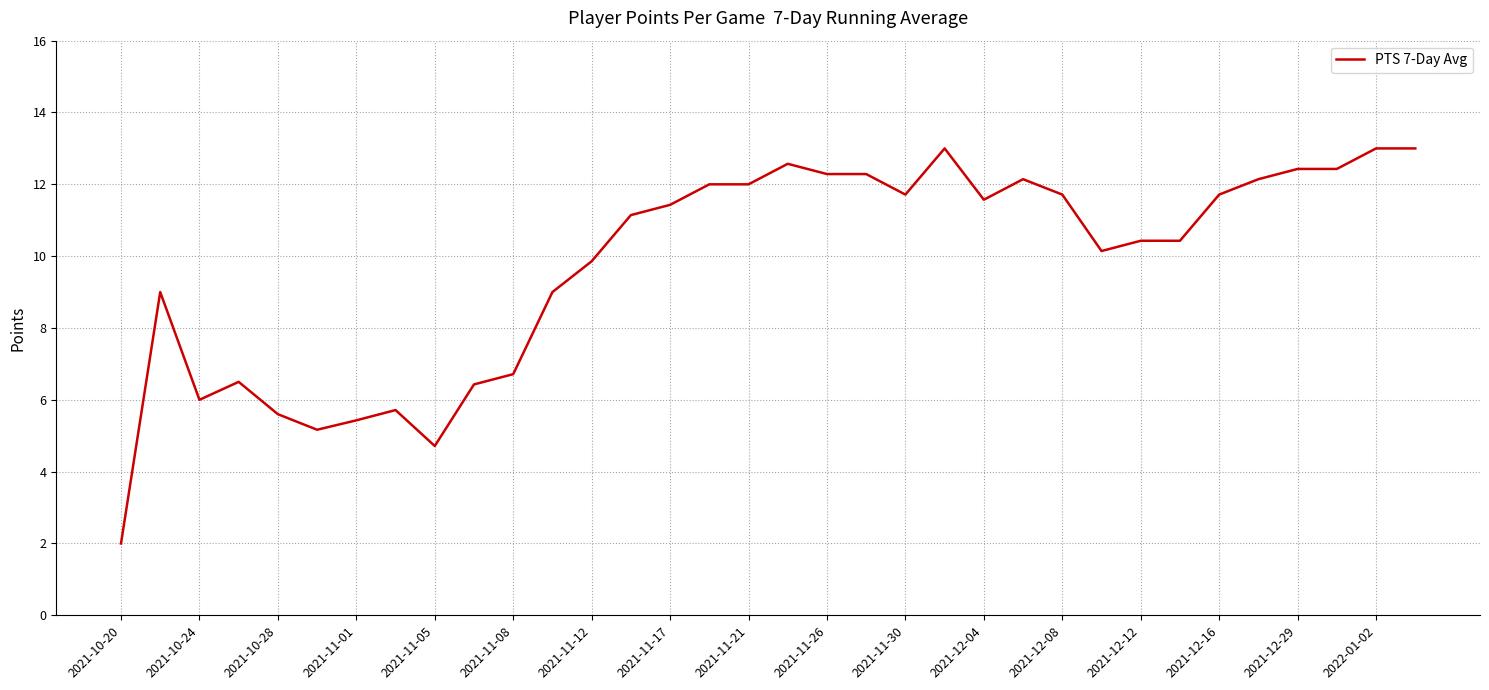

What is the minimum value shown in the chart?

2.0